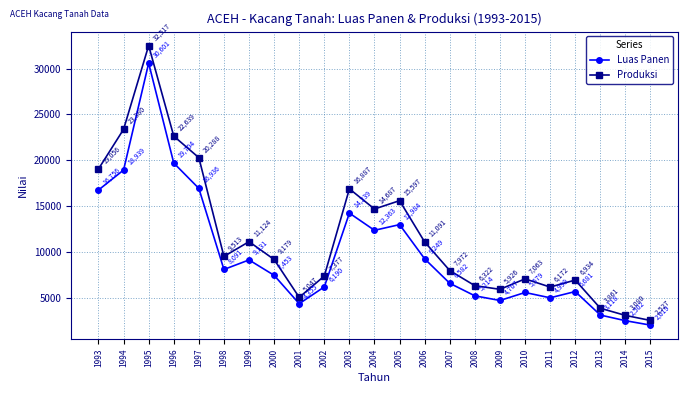

Rank the series at 1996 from lowest to highest value.

Luas Panen, Produksi